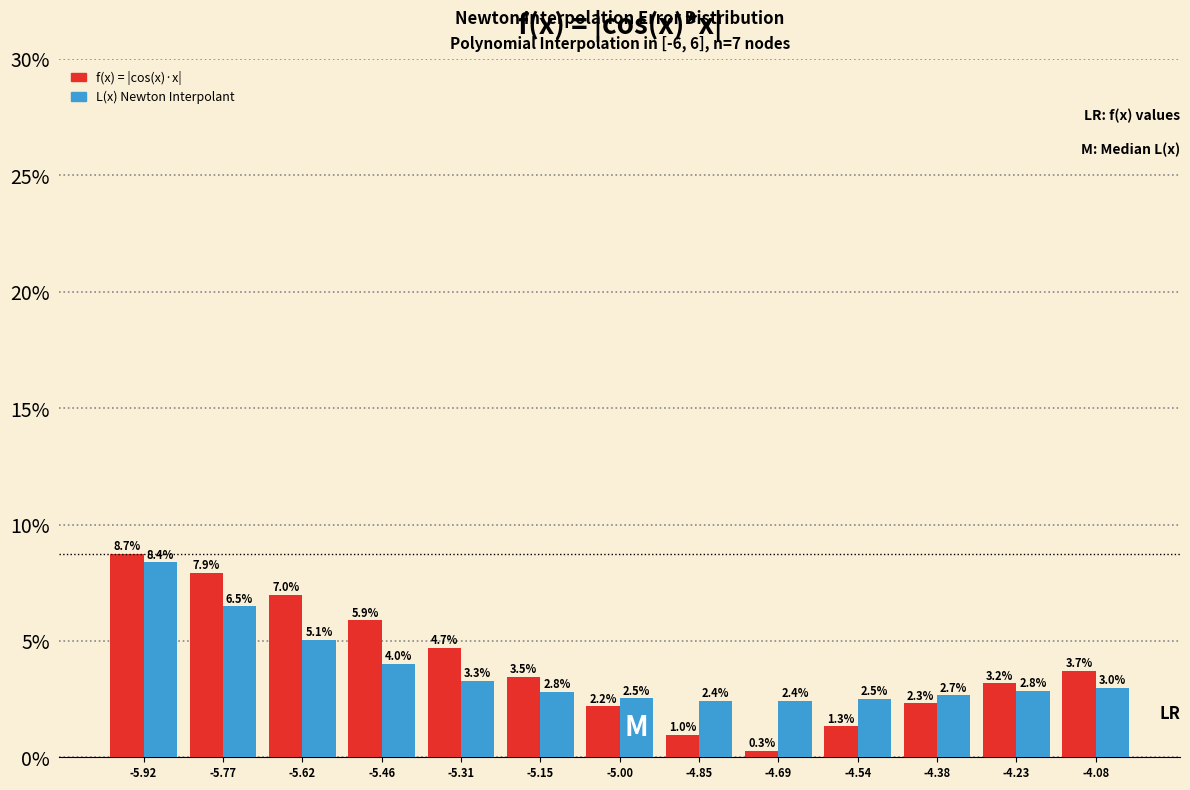

Reading right to left, what are all the values shown in this chart?

f(x) = |cos(x)·x|: -4.08=3.7	-4.23=3.2	-4.38=2.3	-4.54=1.3	-4.69=0.3	-4.85=1.0	-5.00=2.2	-5.15=3.5	-5.31=4.7	-5.46=5.9	-5.62=7.0	-5.77=7.9	-5.92=8.7
L(x) Newton Interpolant: -4.08=3.0	-4.23=2.8	-4.38=2.7	-4.54=2.5	-4.69=2.4	-4.85=2.4	-5.00=2.5	-5.15=2.8	-5.31=3.3	-5.46=4.0	-5.62=5.1	-5.77=6.5	-5.92=8.4